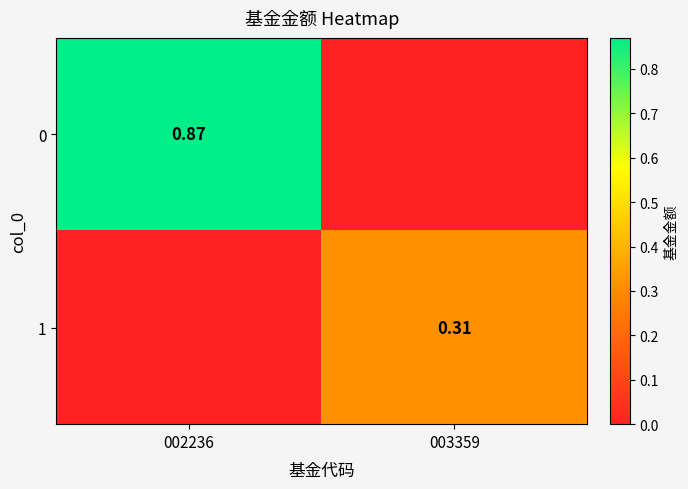

The 0 series shows 0.9 at 002236. True or false?

True